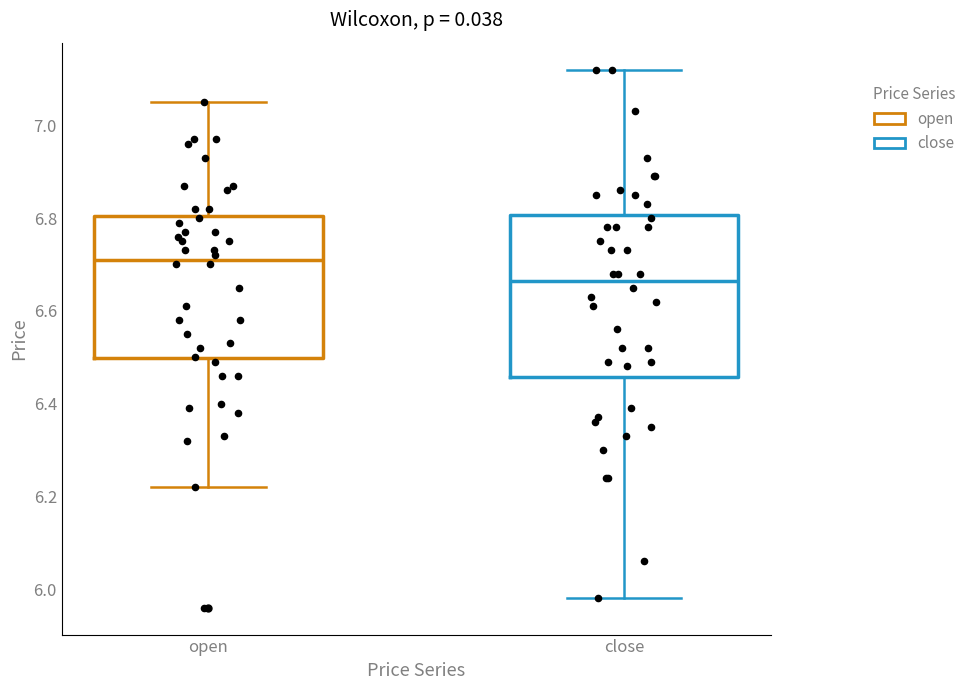

Where does the lower whisker of the box for close end on the y-axis? The values are not printed on the chart, so give them approximately, as read against the axis.

5.98